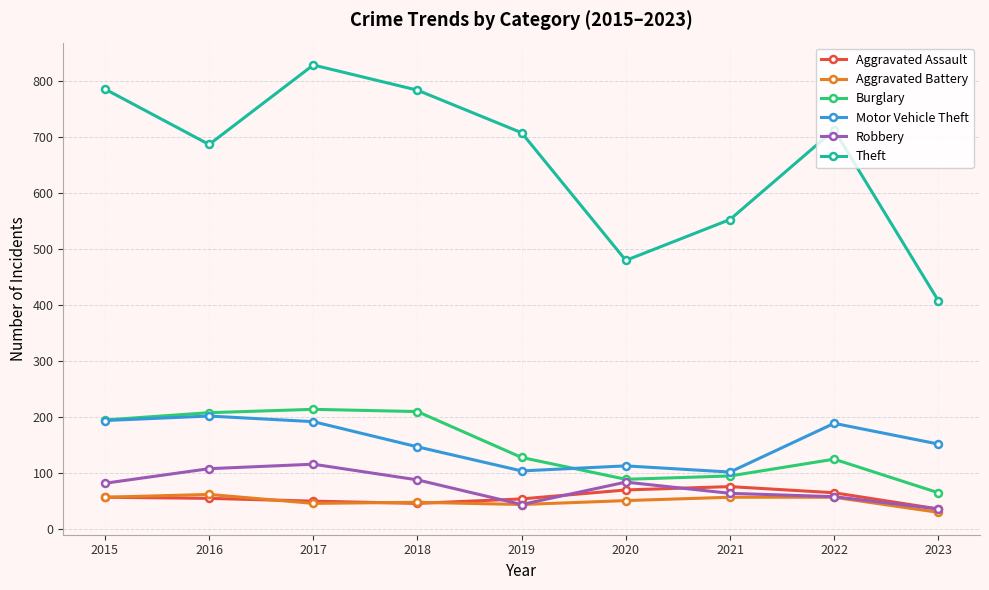

At which category is the sum across all series the highest?

2017